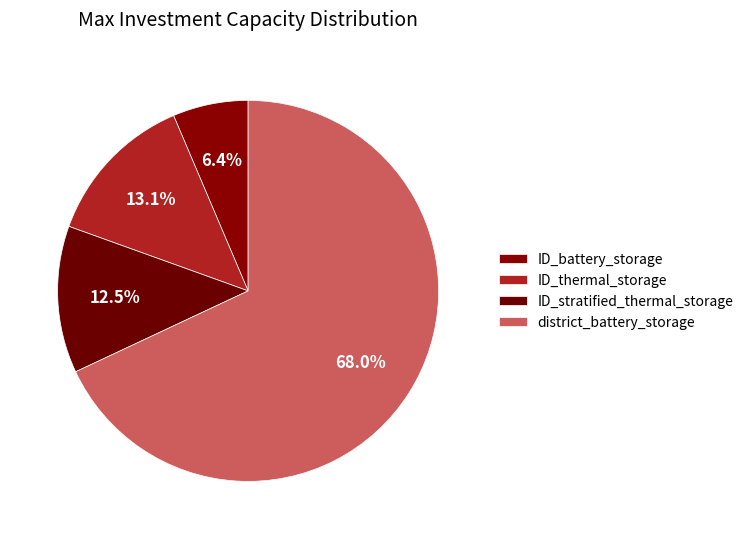

To the nearest percent, what is the difference between the largest and smallest slice percentages?

62%